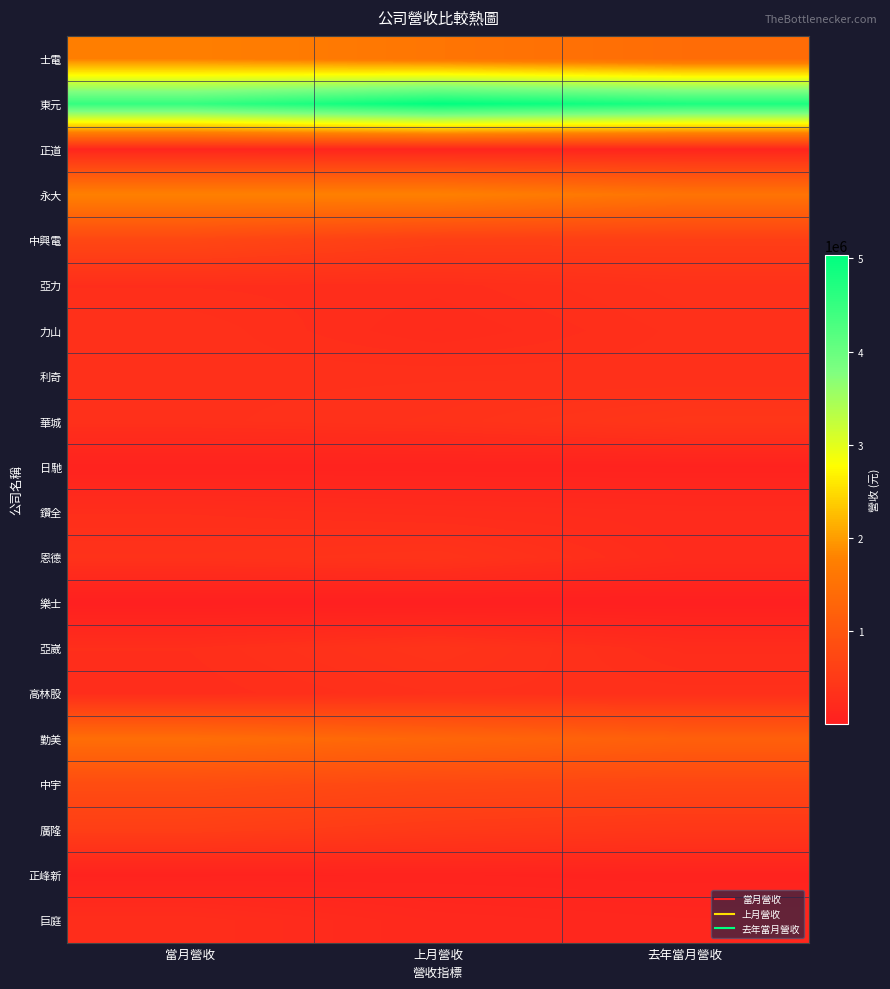

Which series has the largest range (max minus min)?

東元